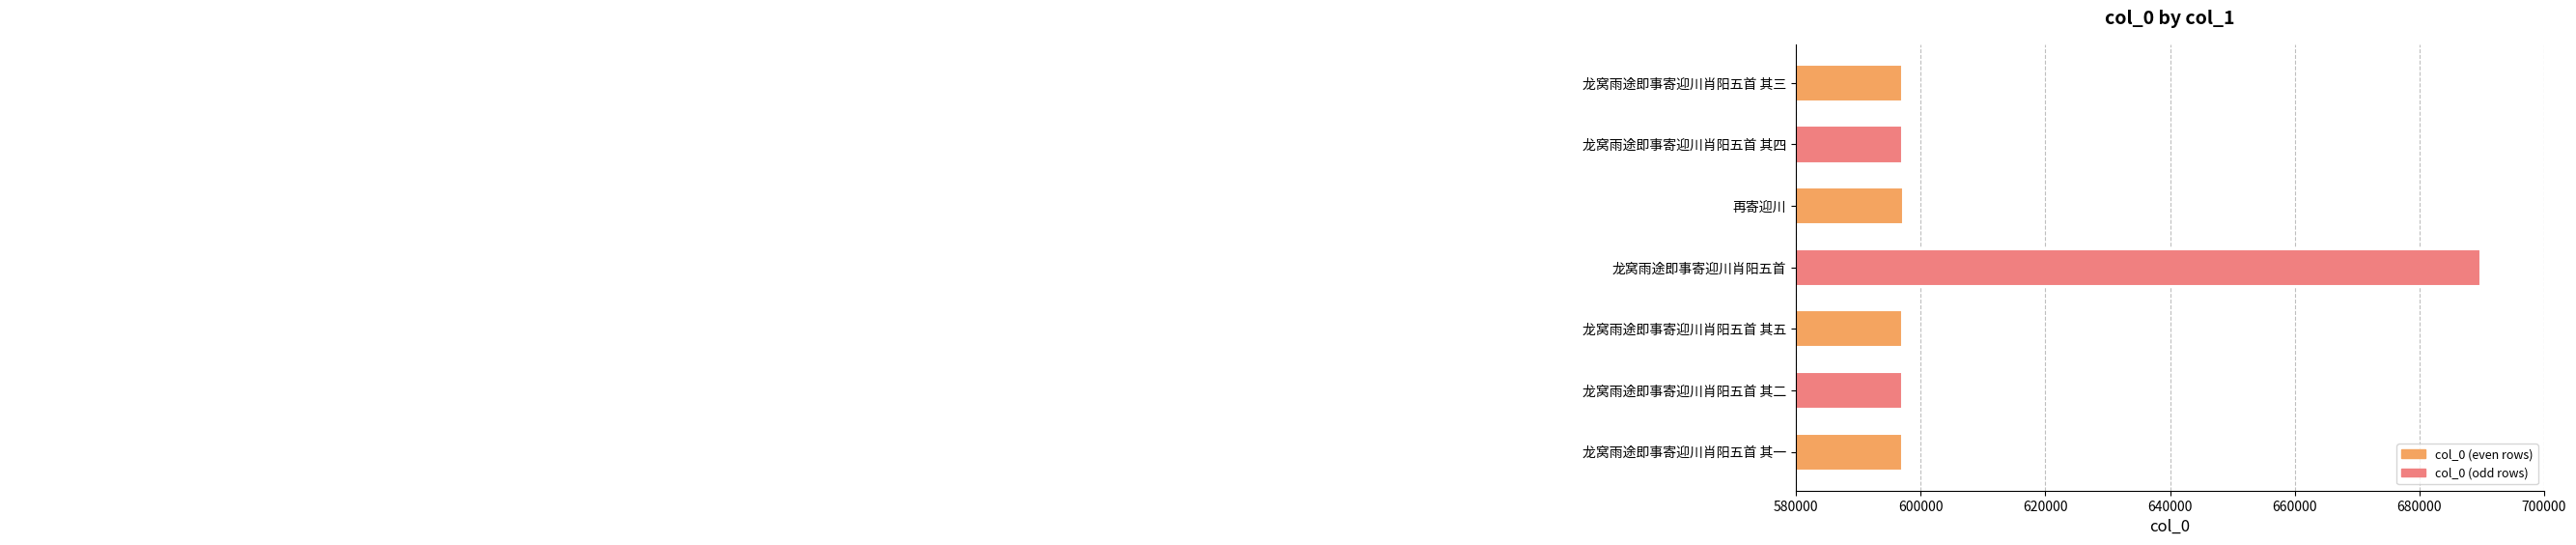

Count the number of data series in this chart.

1